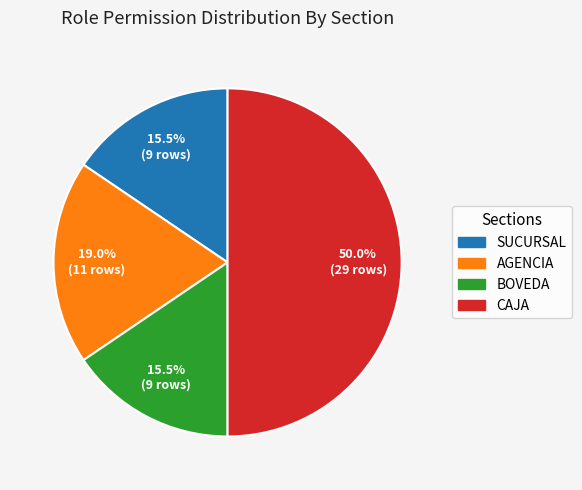

To the nearest percent, what is the difference between the largest and smallest slice percentages?

34%